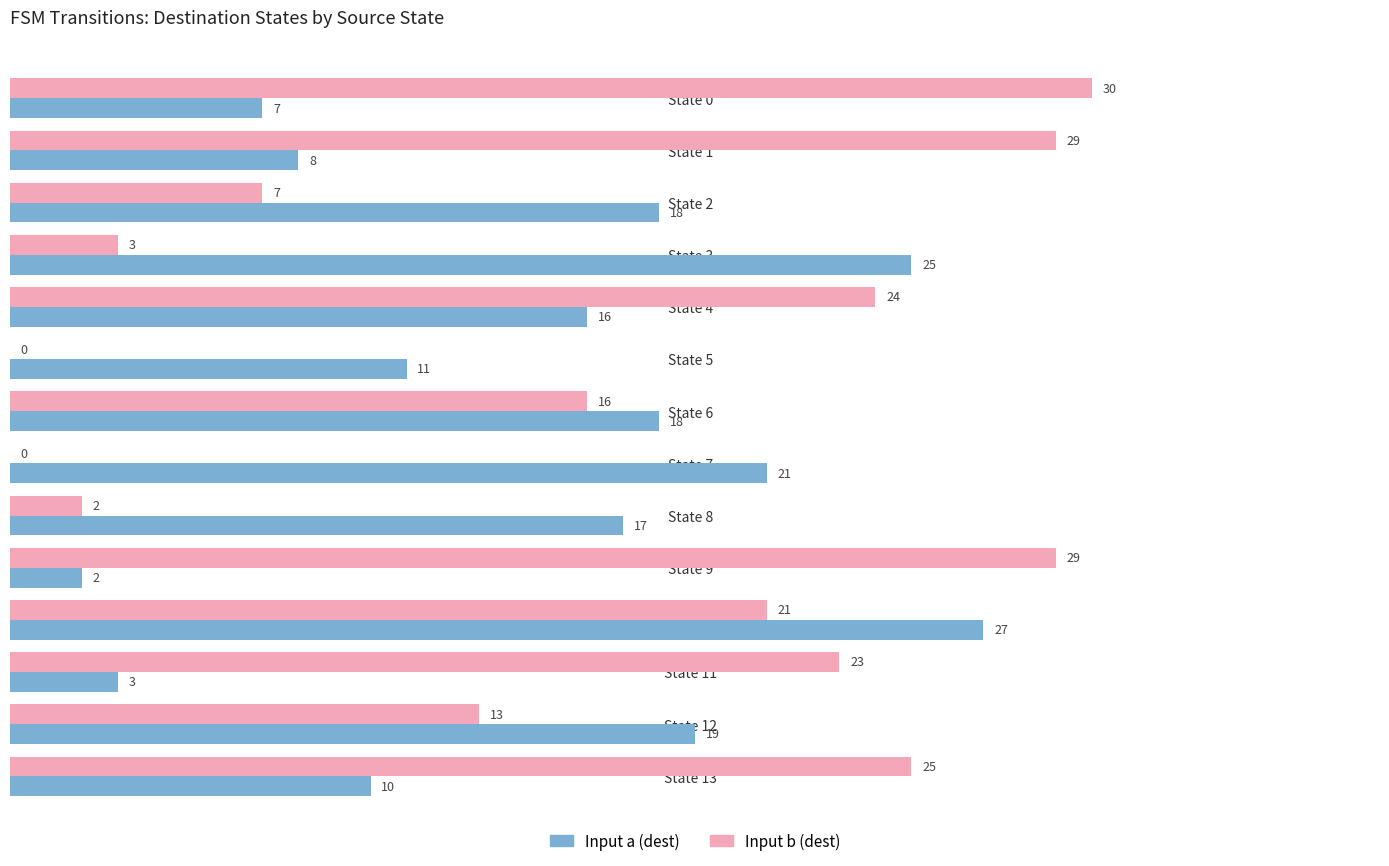

What is the approximate value of Input a (dest) at State 4, to the nearest 5?

15